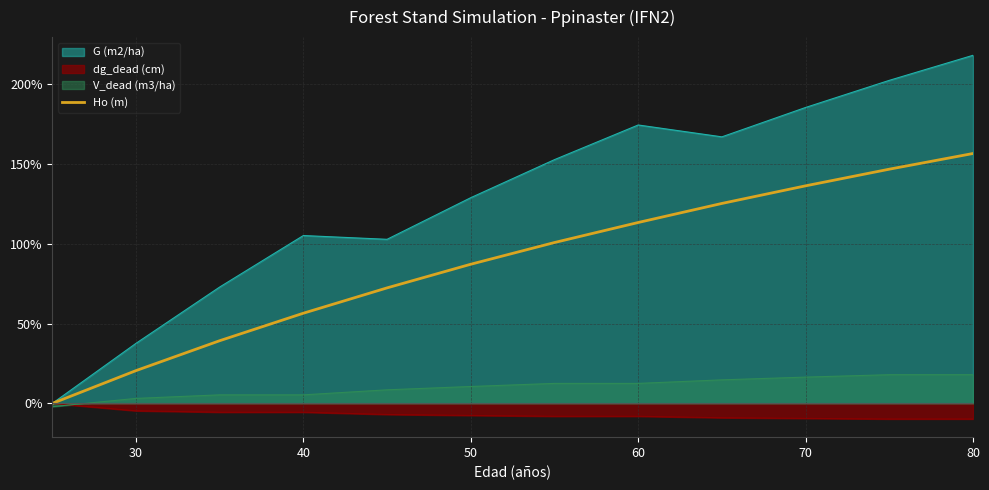

The value of V_dead (m3/ha) at 80 is 18.0. True or false?

True